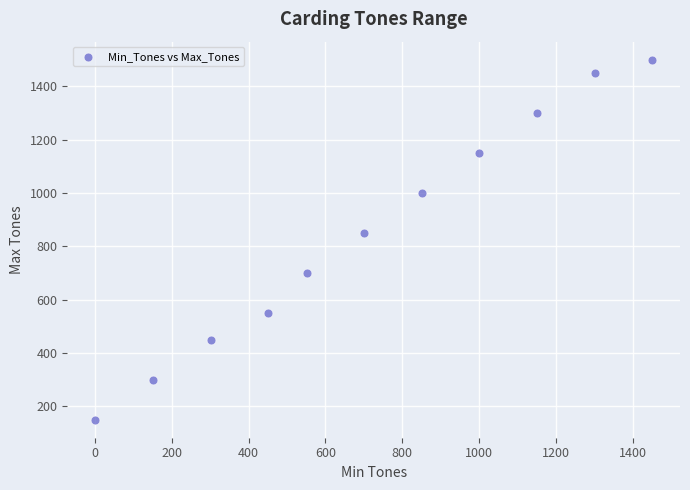

What Y value in the scatter plot is closest to 825?

850